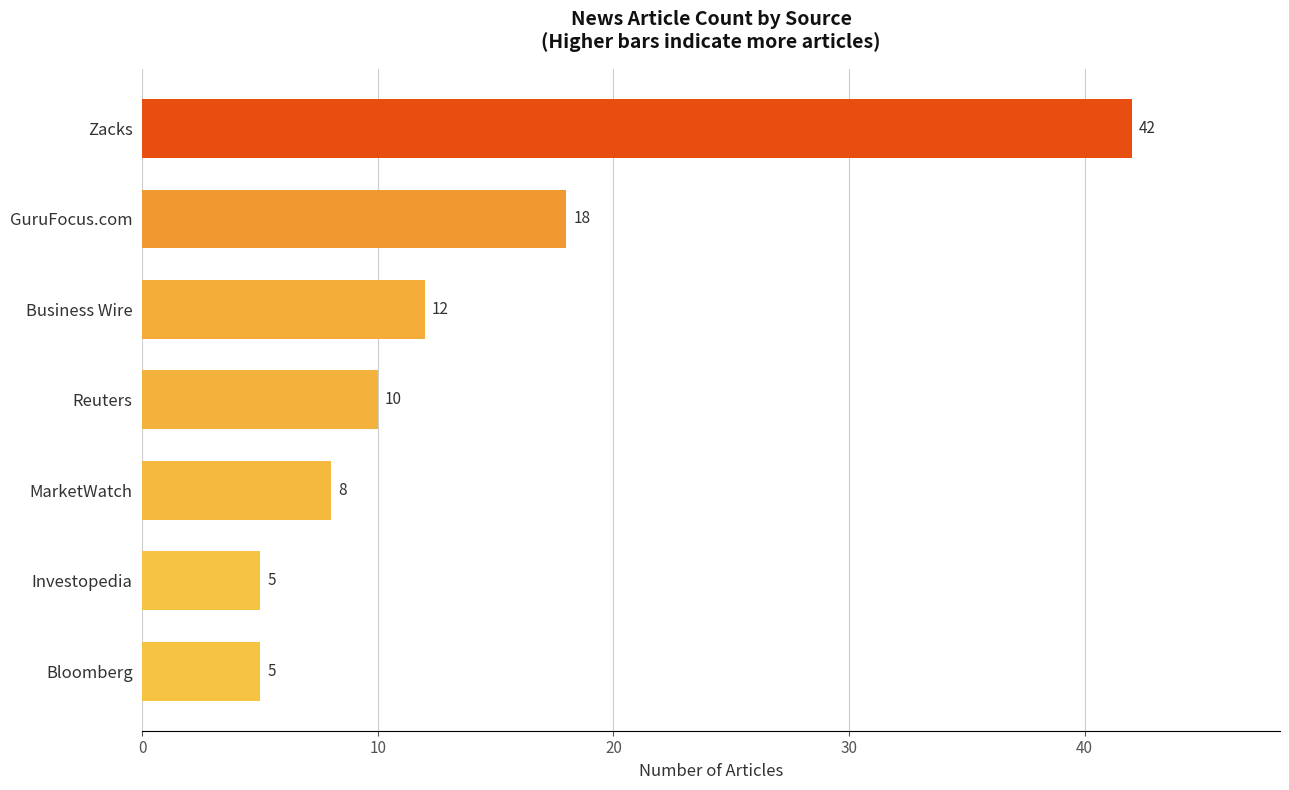

What is the difference between the maximum and minimum values?

37